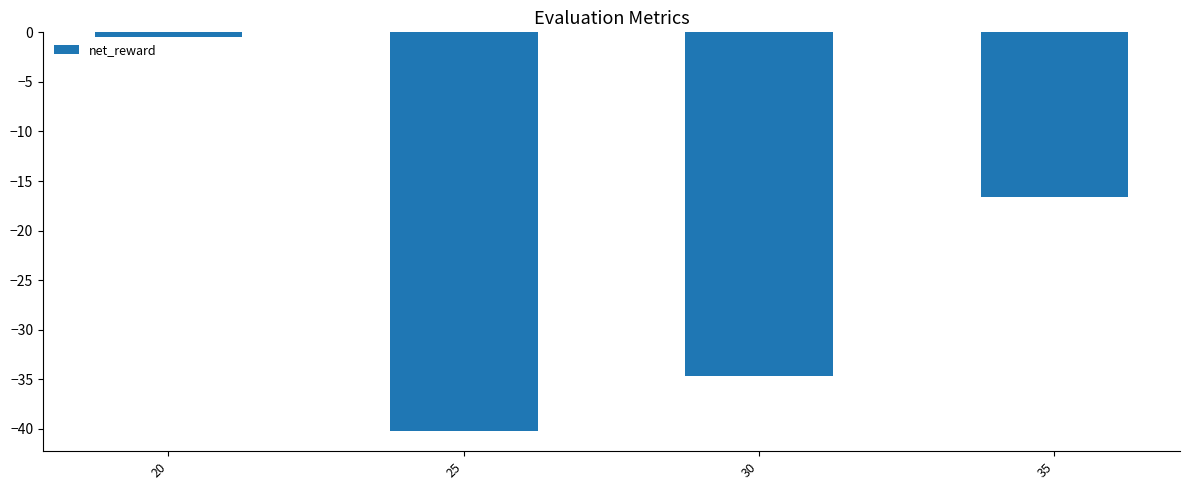

The value at 35 is -28.4. True or false?

False